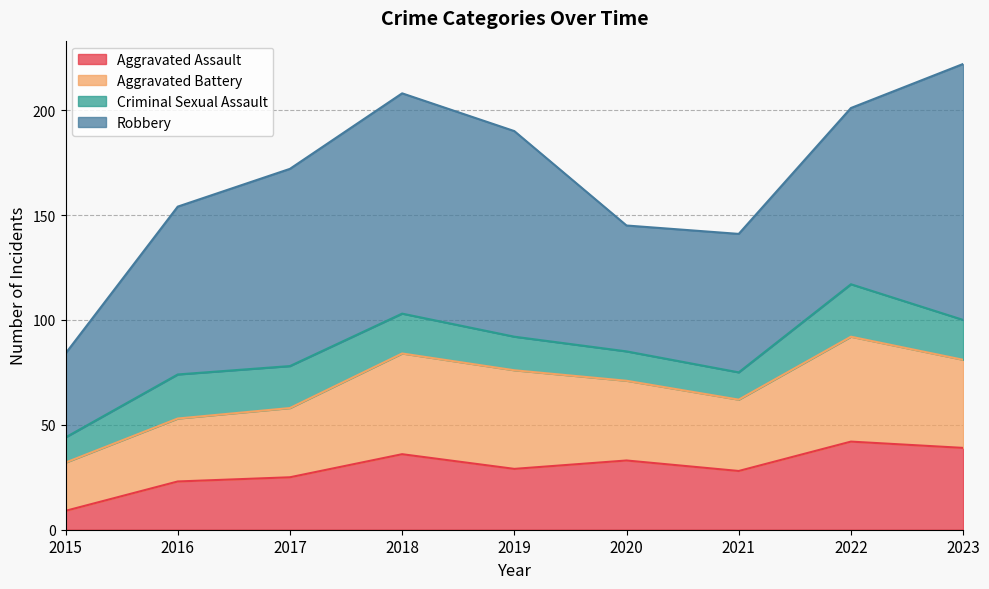

What is the total value across all series at 2016?

154